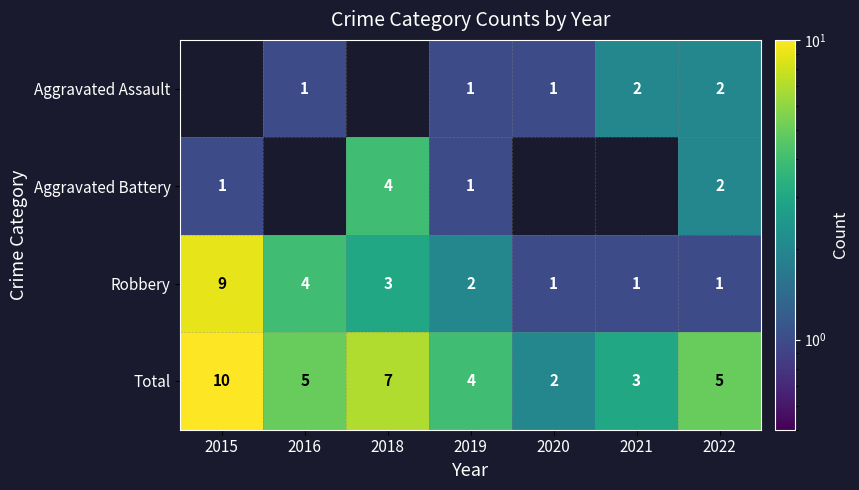

What is the average value of the Robbery series?

3